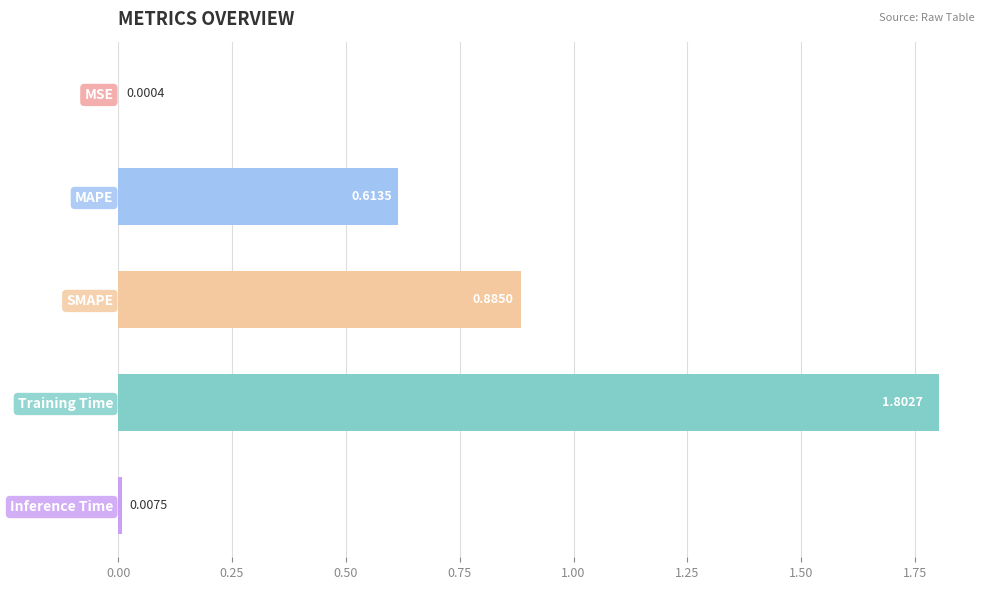

What is the sum of all values?

3.3